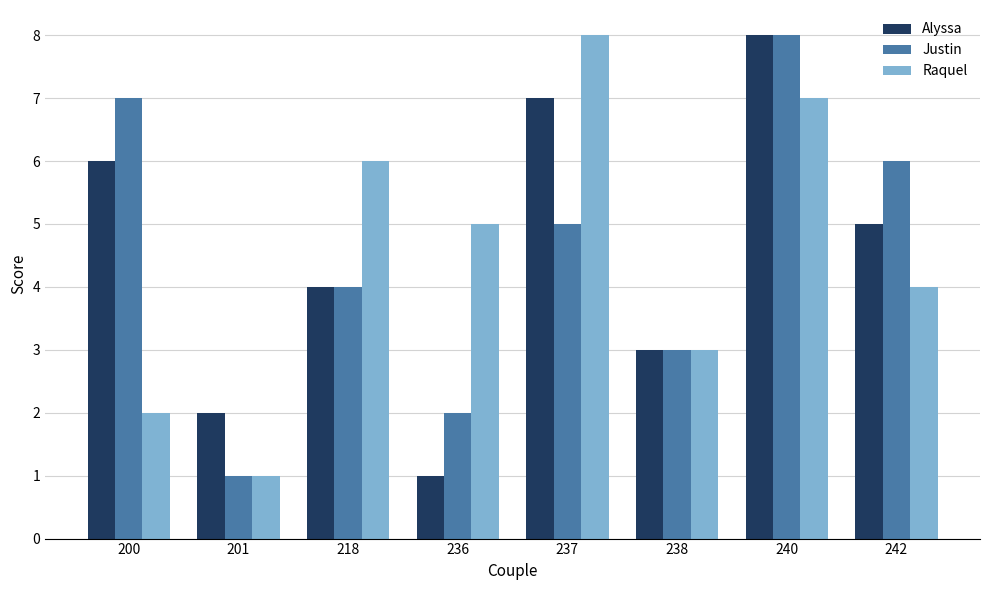

Count the number of categories in the chart.

8